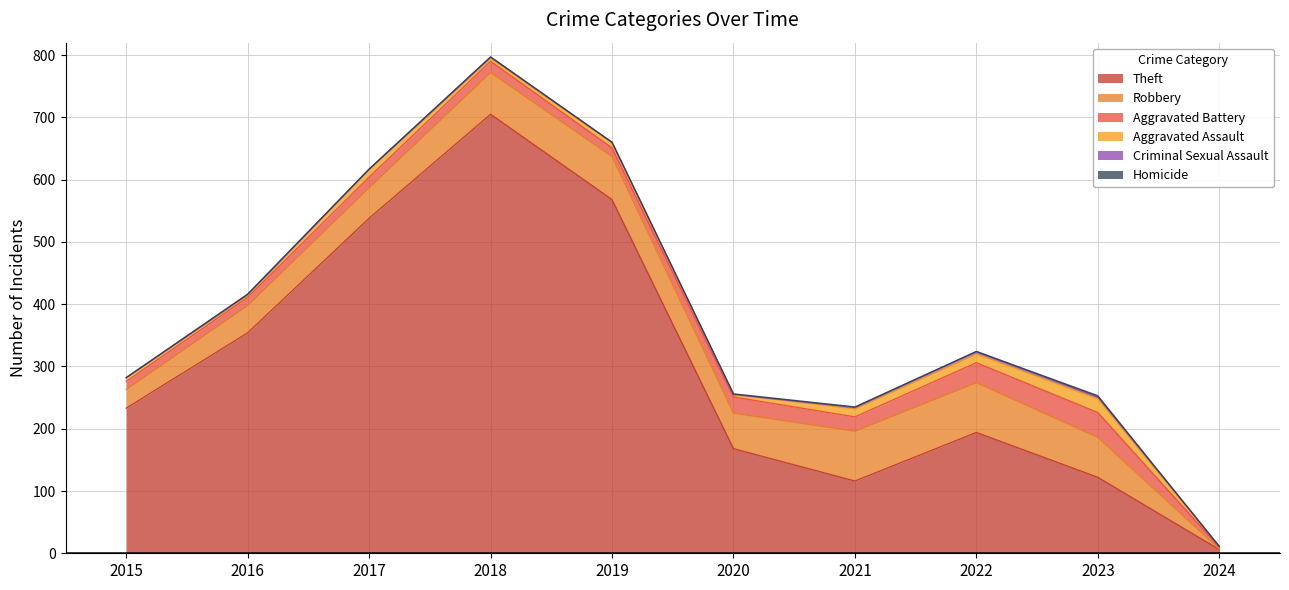

What is the difference between the second highest and minimum values in the Aggravated Battery series?

29